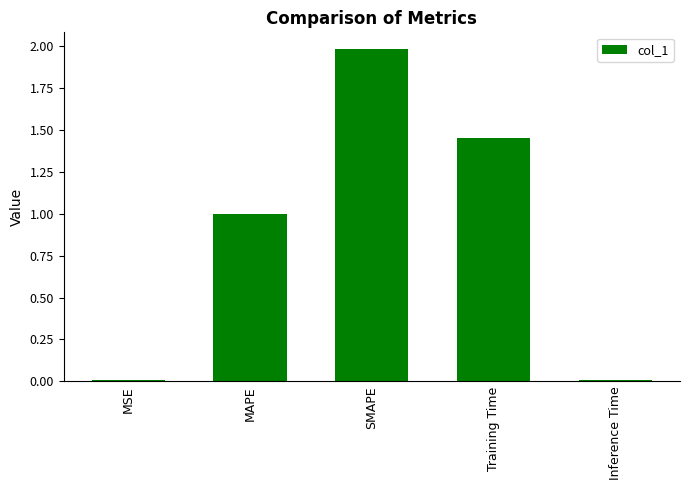

What is the label of the 3rd bar from the left?

SMAPE